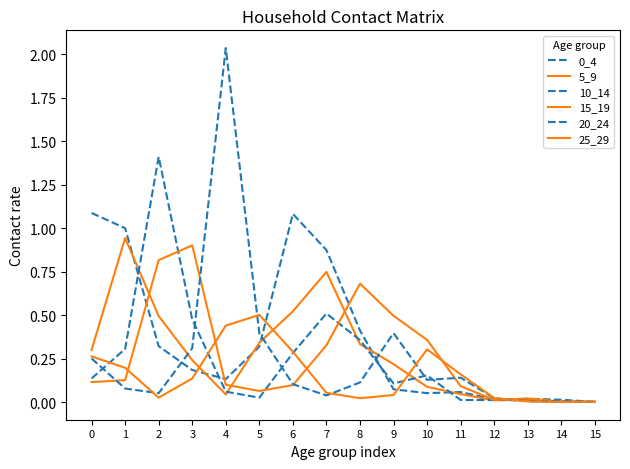

In 25_29, how many points are lower than both neighbors (excluding endpoints)?

3